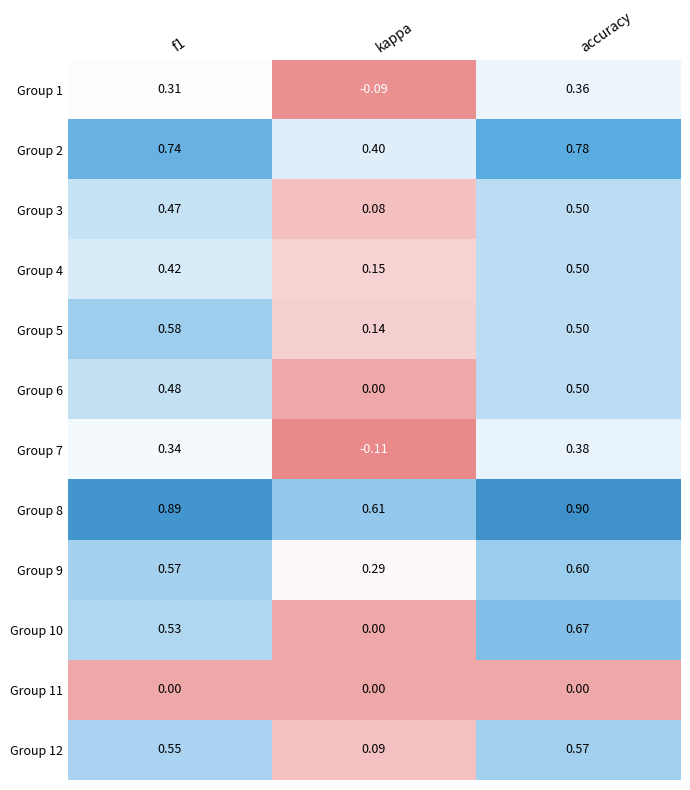

How many data points does each series have?

3